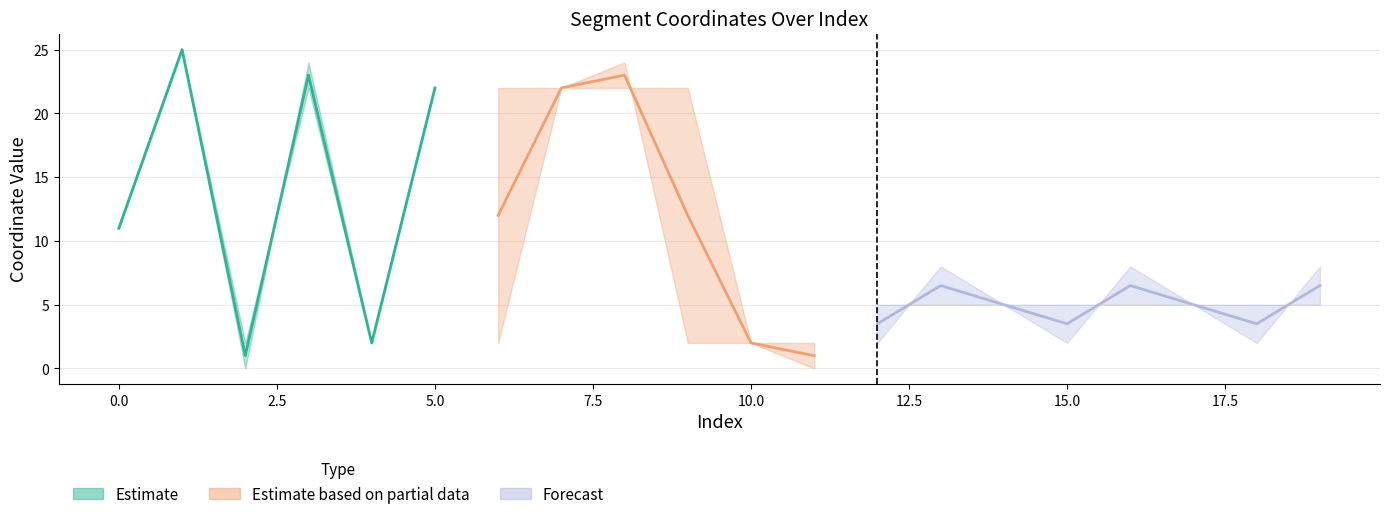

How many intersections are there between yFim and yIni?

4